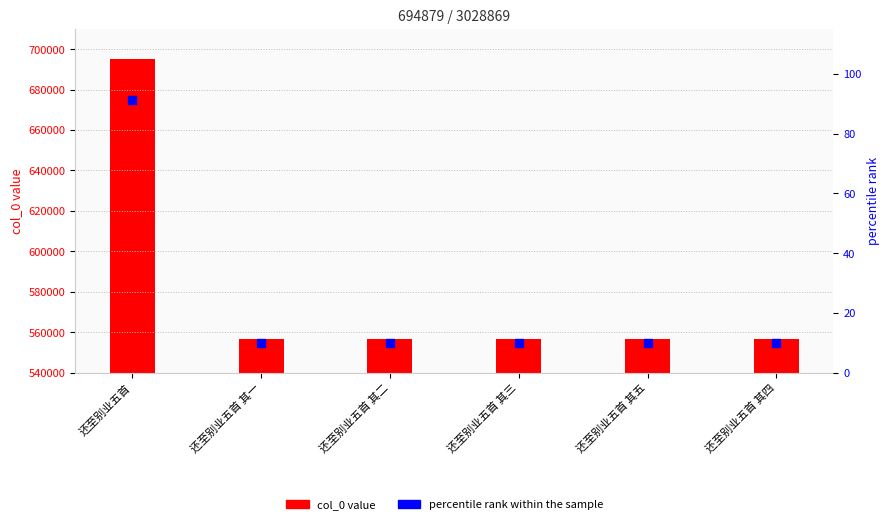

Is the value of percentile rank within the sample at 还至别业五首 其五 greater than the value of col_0 at 还至别业五首 其四?

No